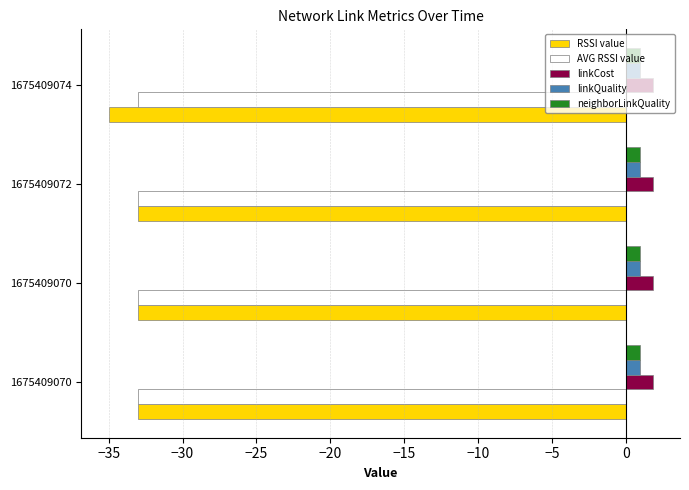

Which series has the largest total across all categories?

linkCost